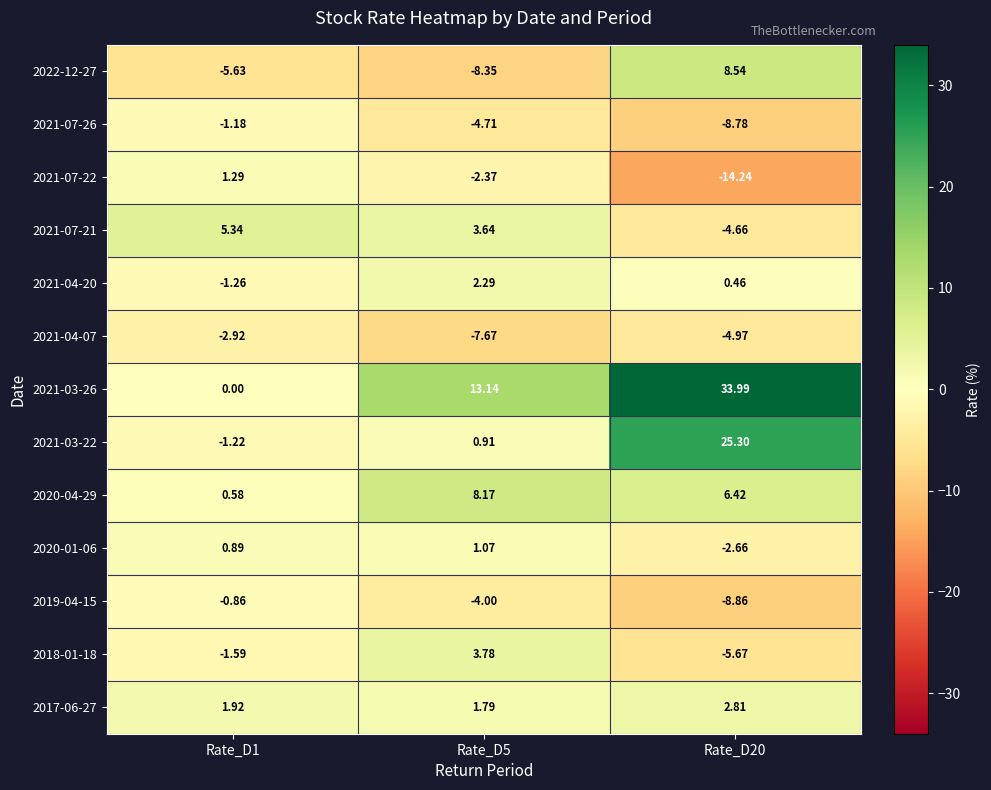

Is the value of 2021-03-22 at Rate_D20 greater than the value of 2020-04-29 at Rate_D5?

Yes